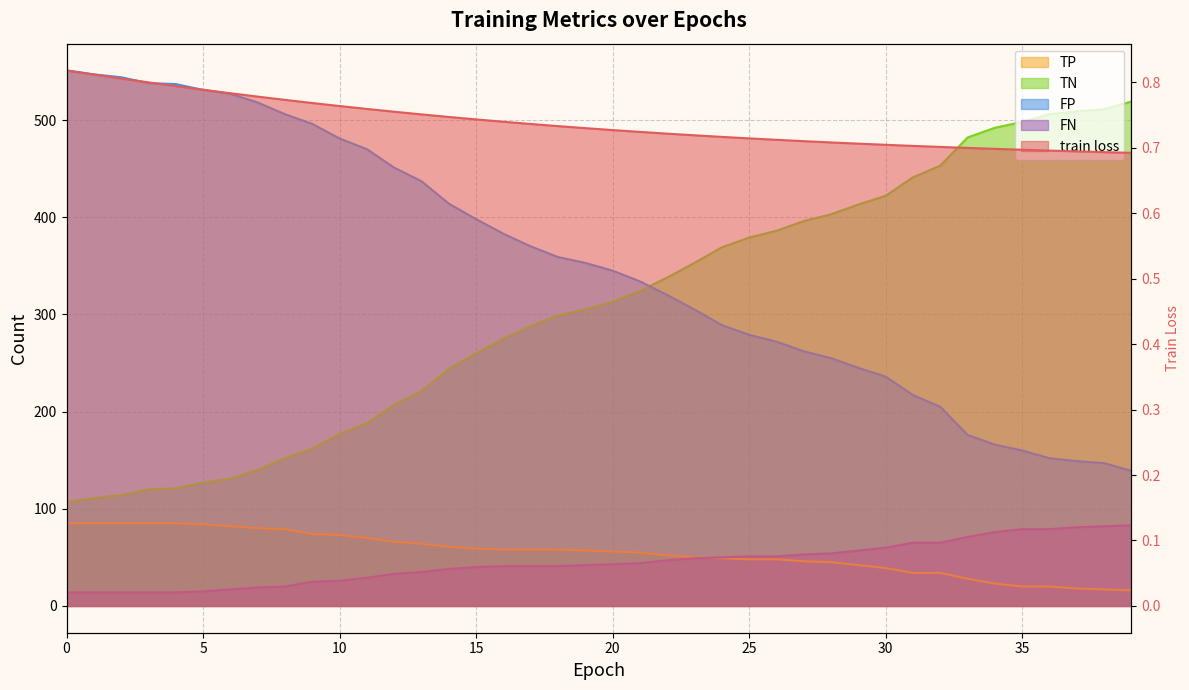

True or false: train loss has more than 1 points higher than both neighbors.

False